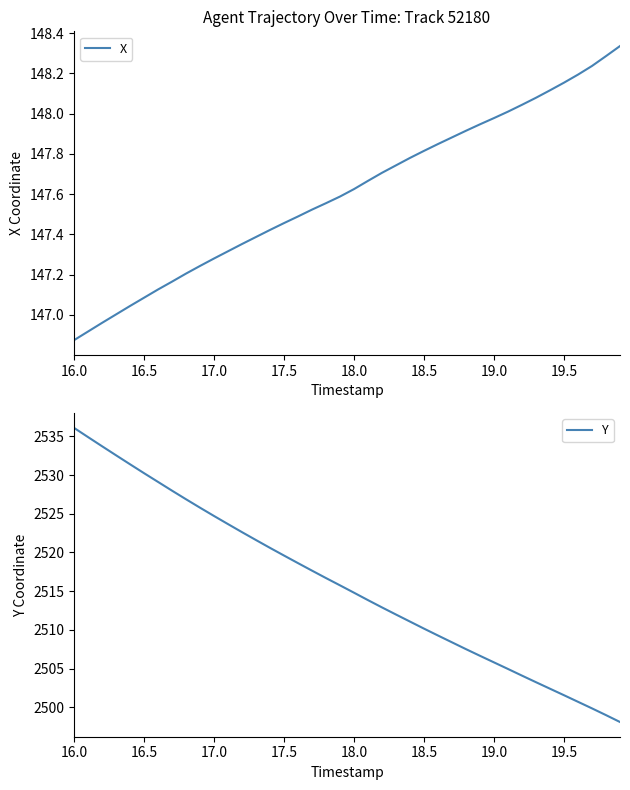

The value of X at 17.0 is 198.8. True or false?

False